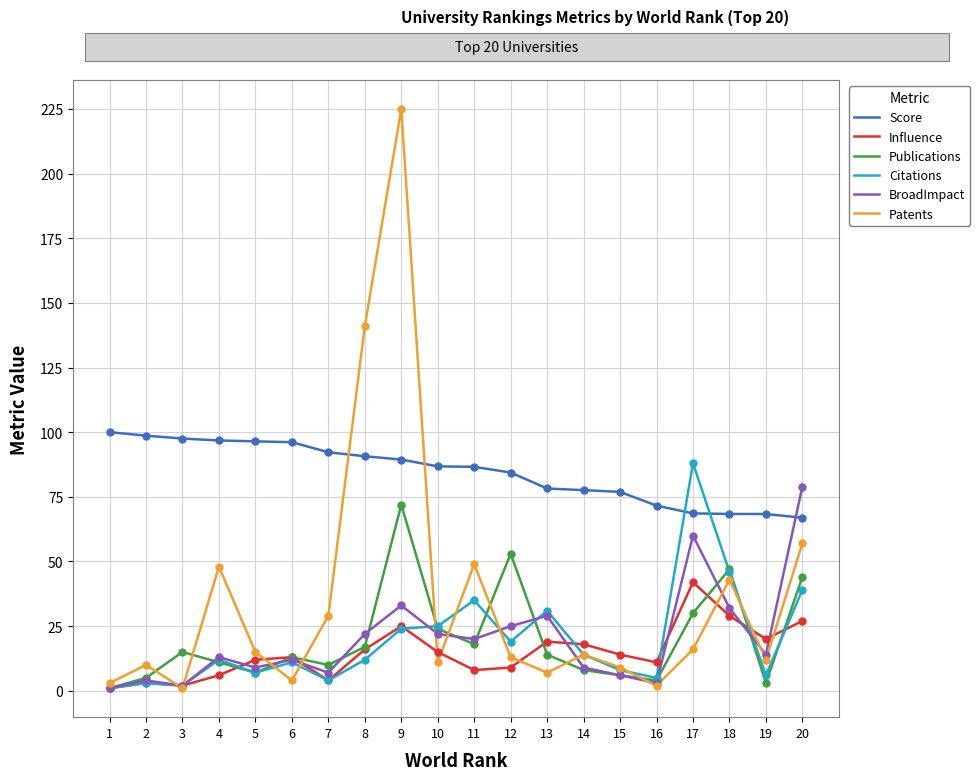

Which series has the largest range (max minus min)?

Patents